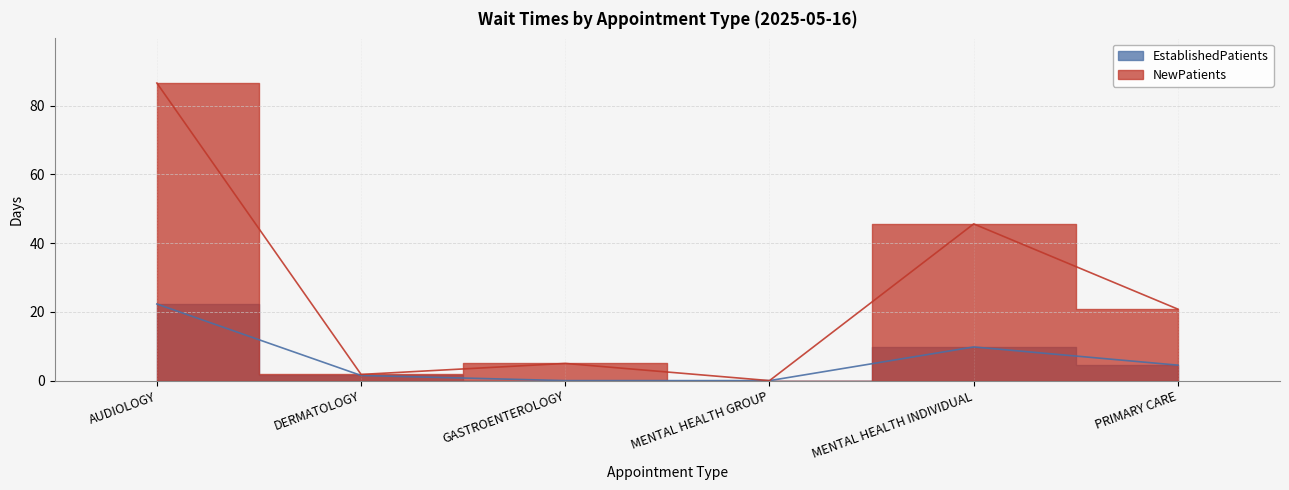

True or false: EstablishedPatients and NewPatients intersect in this chart.

False